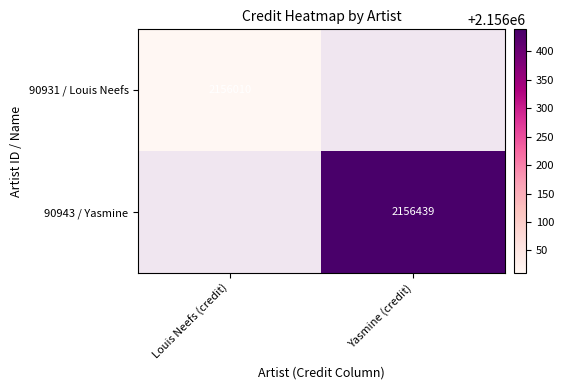

The value of 90931 / Louis Neefs at Louis Neefs (credit) is 3772063. True or false?

False